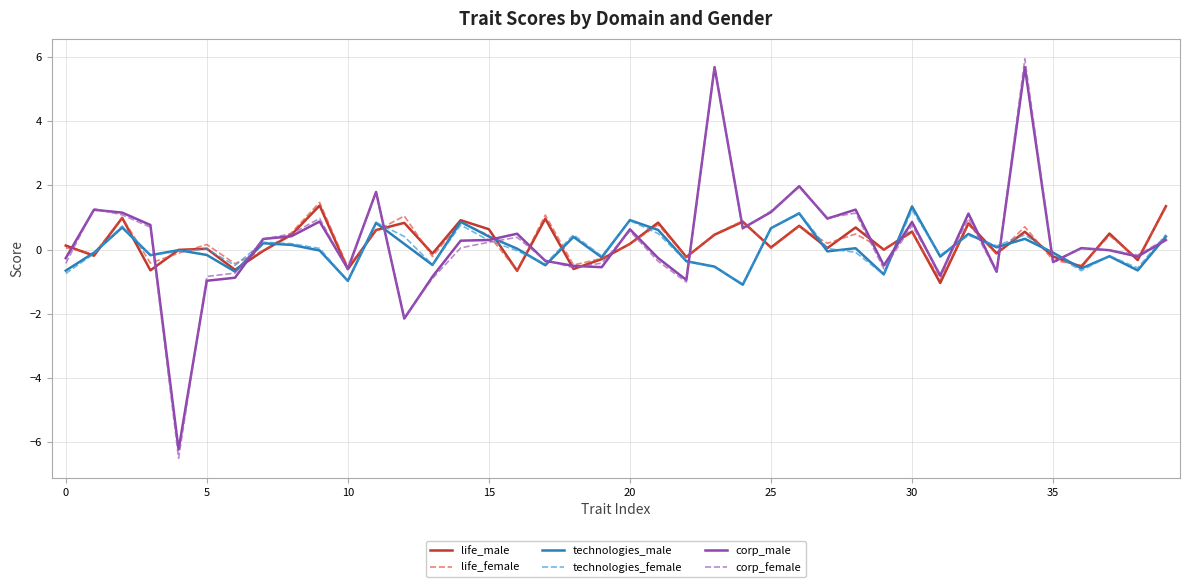

What is the maximum value for corp_female?

5.9